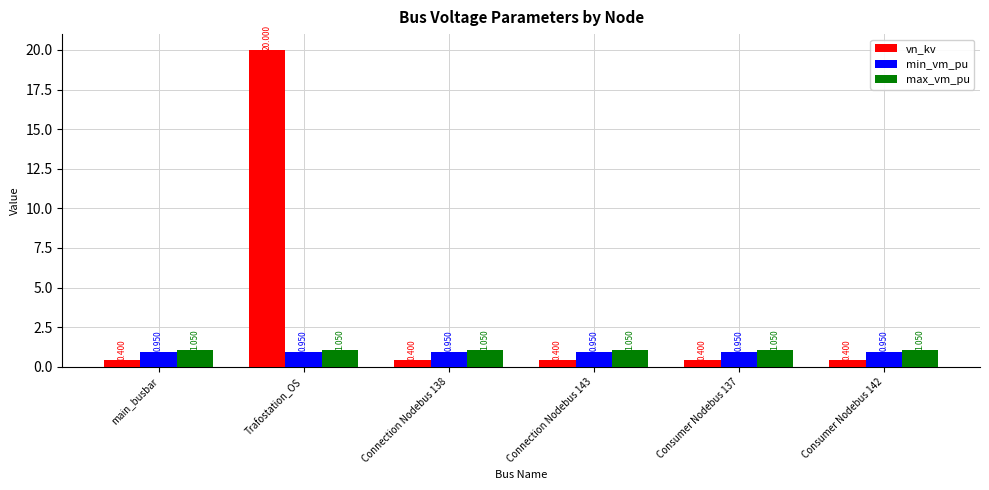

List the series in order of their peak value, lowest first.

min_vm_pu, max_vm_pu, vn_kv